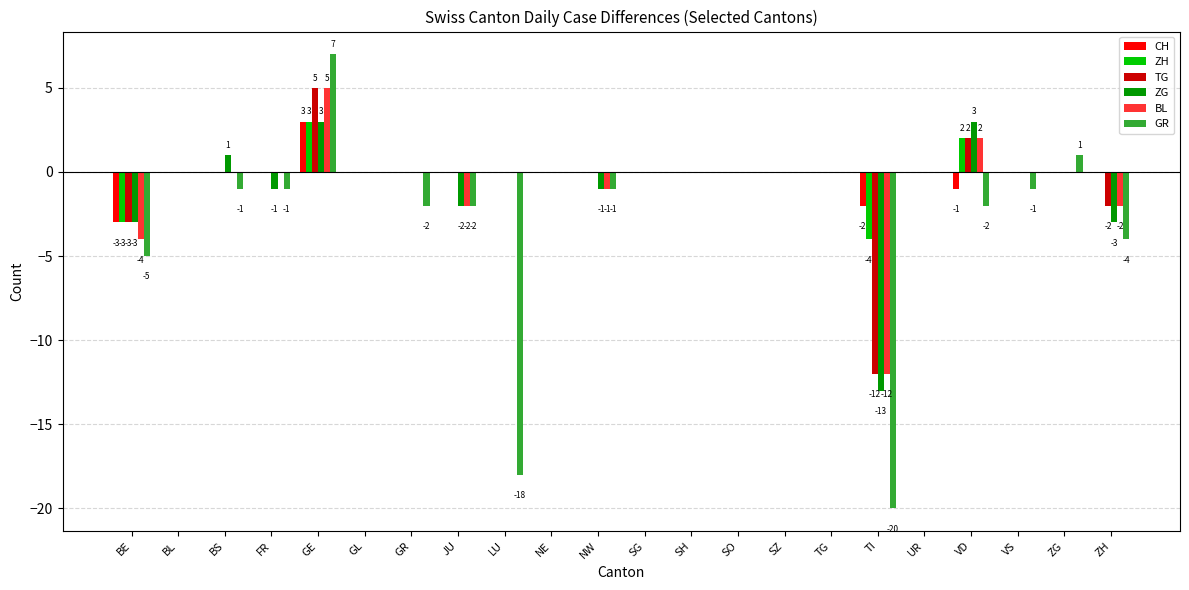

The CH series shows 0 at FR. True or false?

True